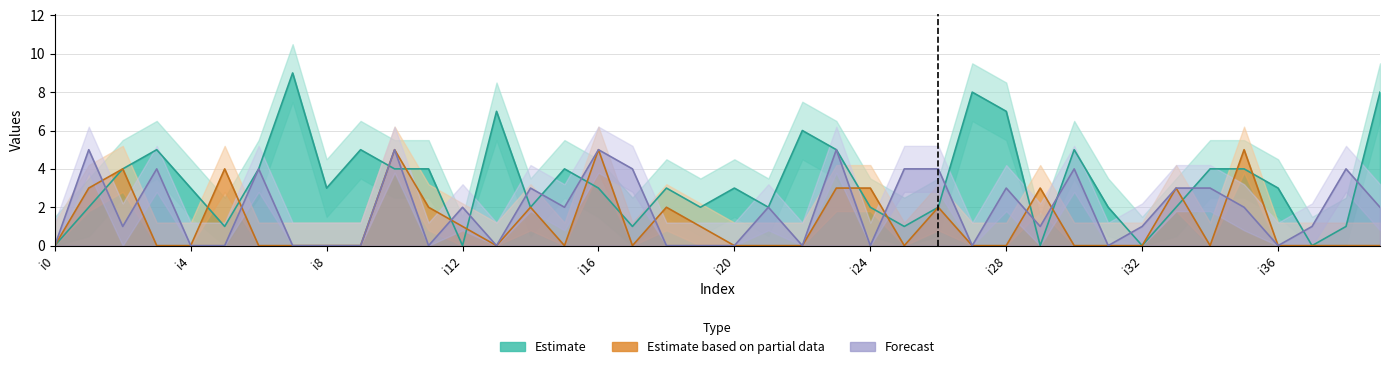

Rank the series by their maximum value, from lowest to highest.

k2, k3, k1